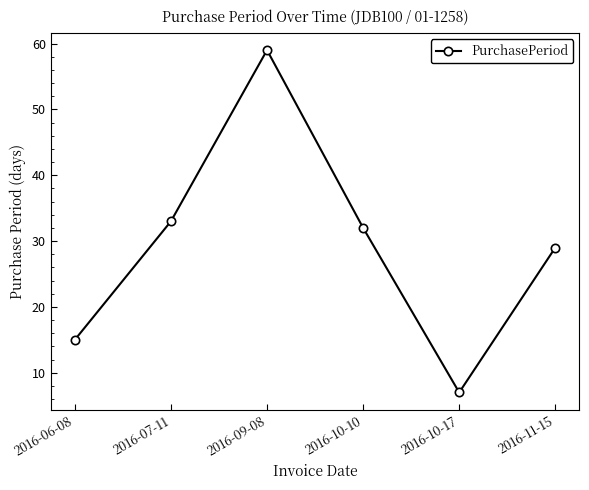

List the labels in order of value, largest first.

2016-09-08, 2016-07-11, 2016-10-10, 2016-11-15, 2016-06-08, 2016-10-17